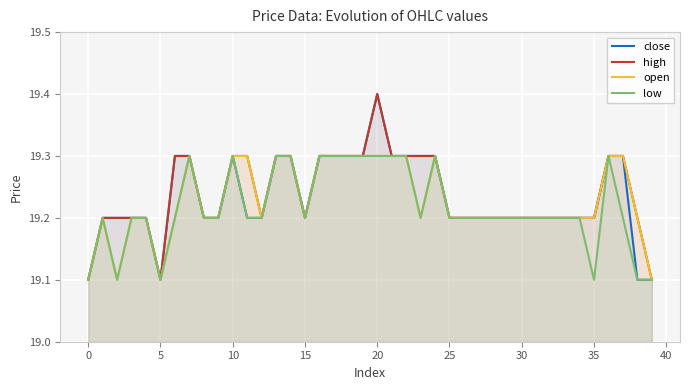

How many series are shown in this chart?

4